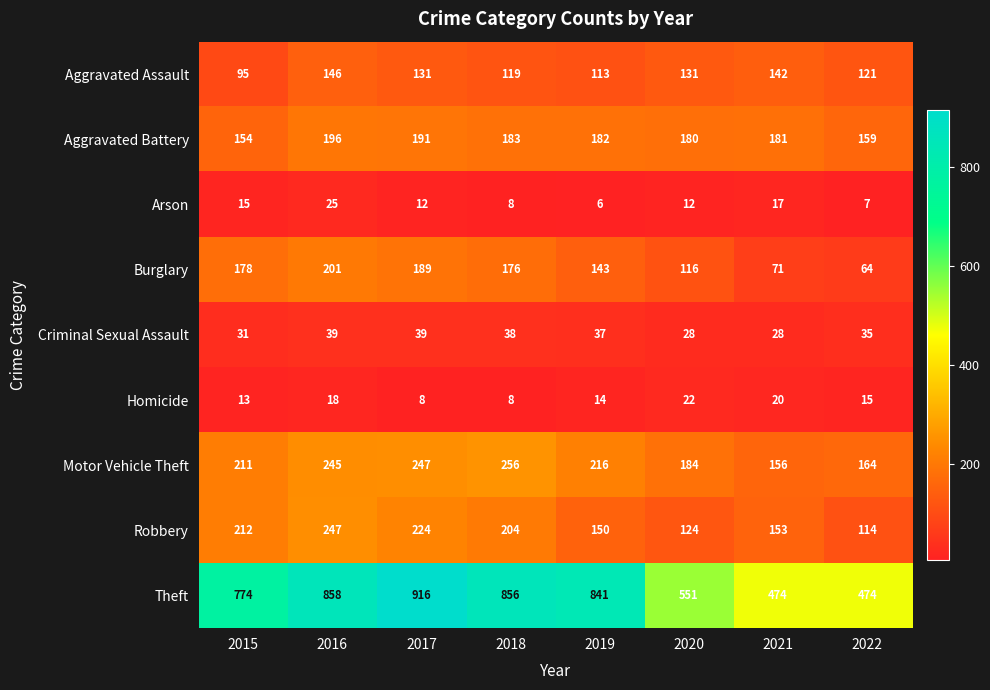

The Aggravated Assault series shows 198 at 2020. True or false?

False